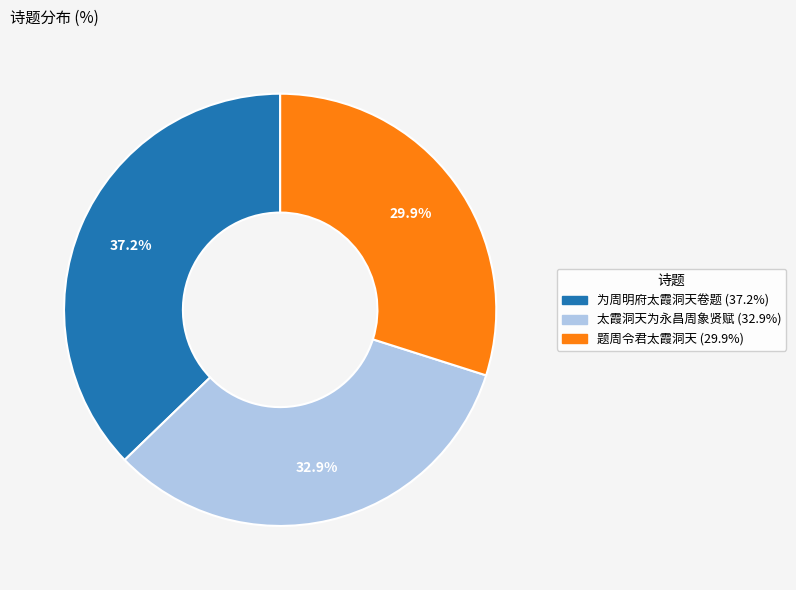

How many slices are in this pie chart?

3